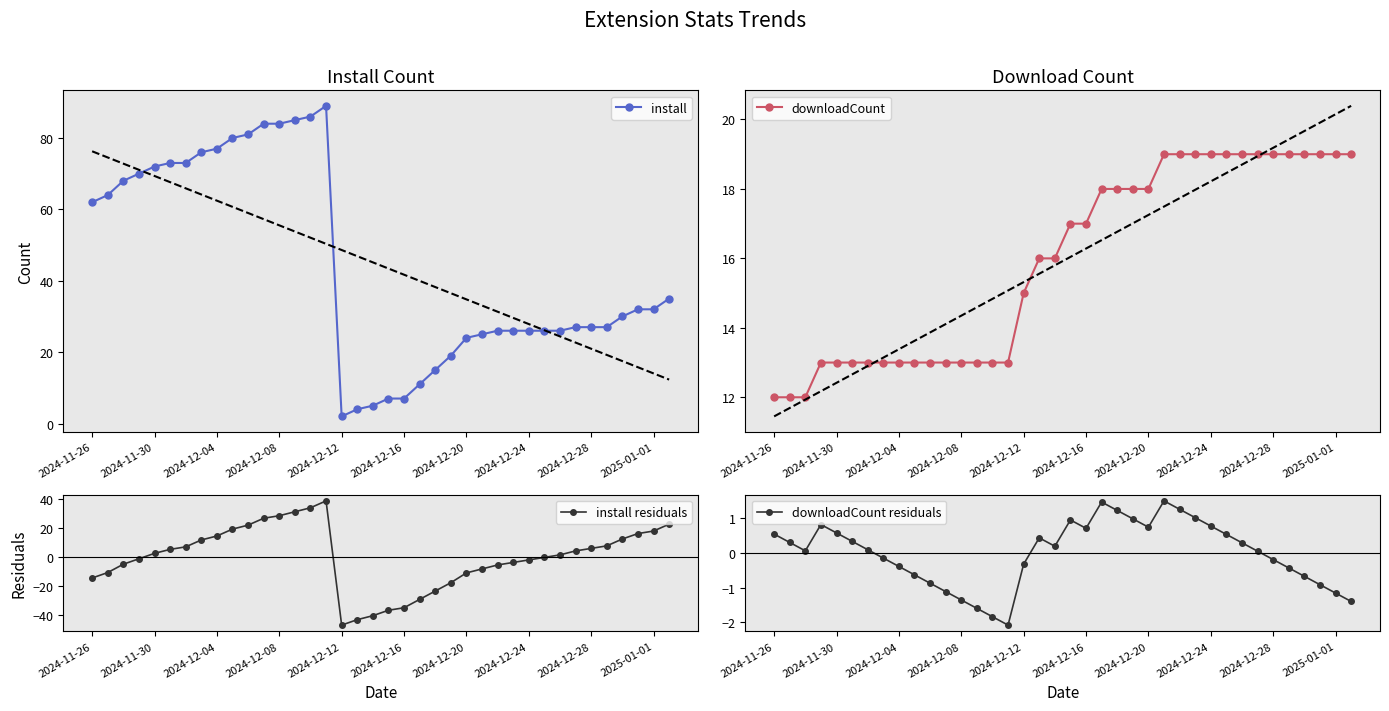

What is the total value across all series at 19?

-11.5